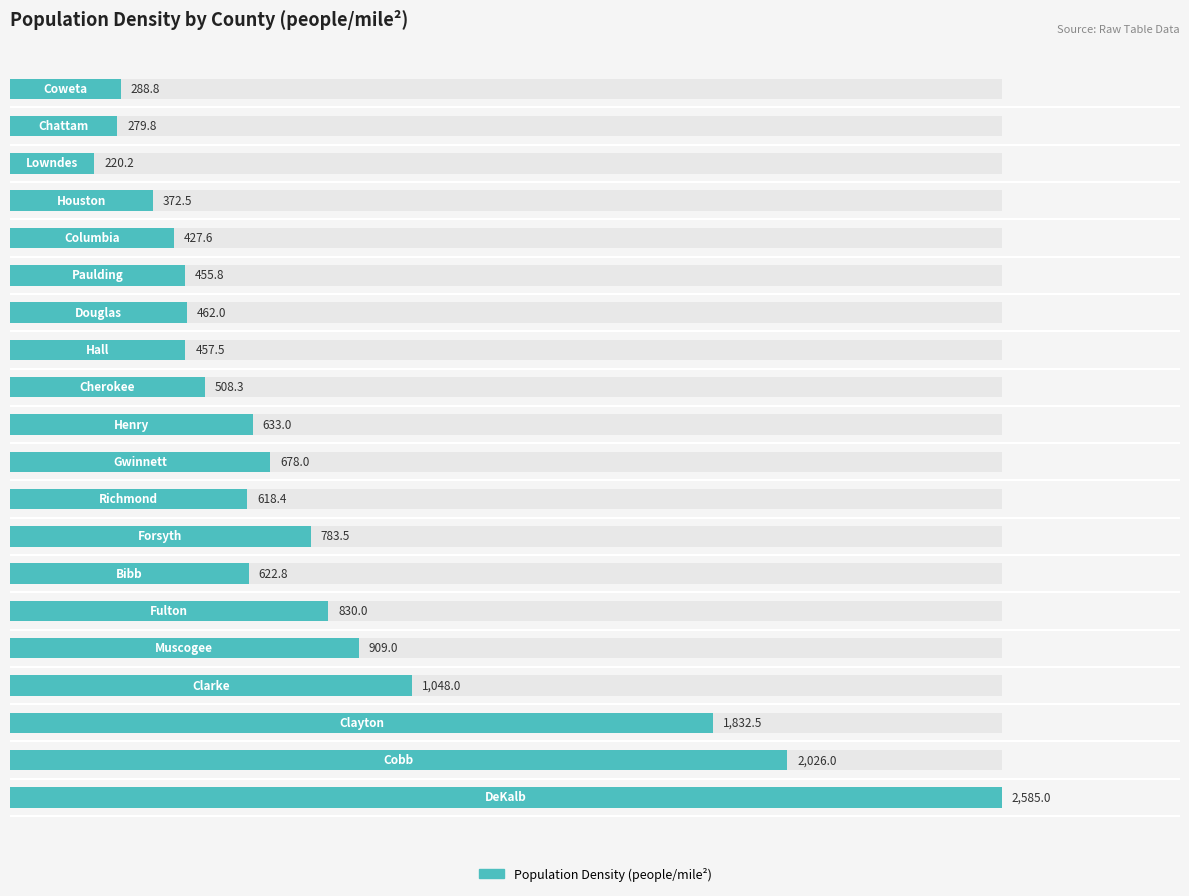

How many values exceed 622?

10